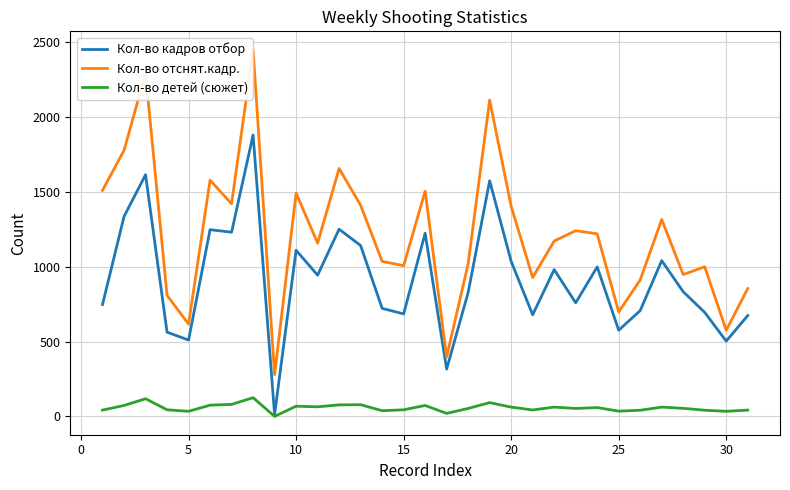

Which series has the largest total across all categories?

Кол-во отснят.кадр.